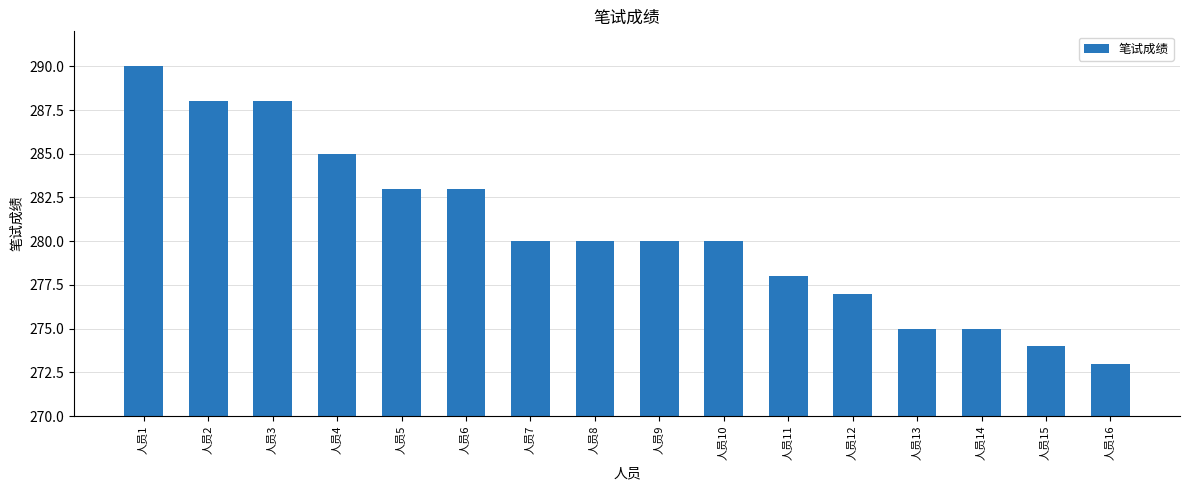

Reading right to left, list all the values displayed in this chart.

273	274	275	275	277	278	280	280	280	280	283	283	285	288	288	290